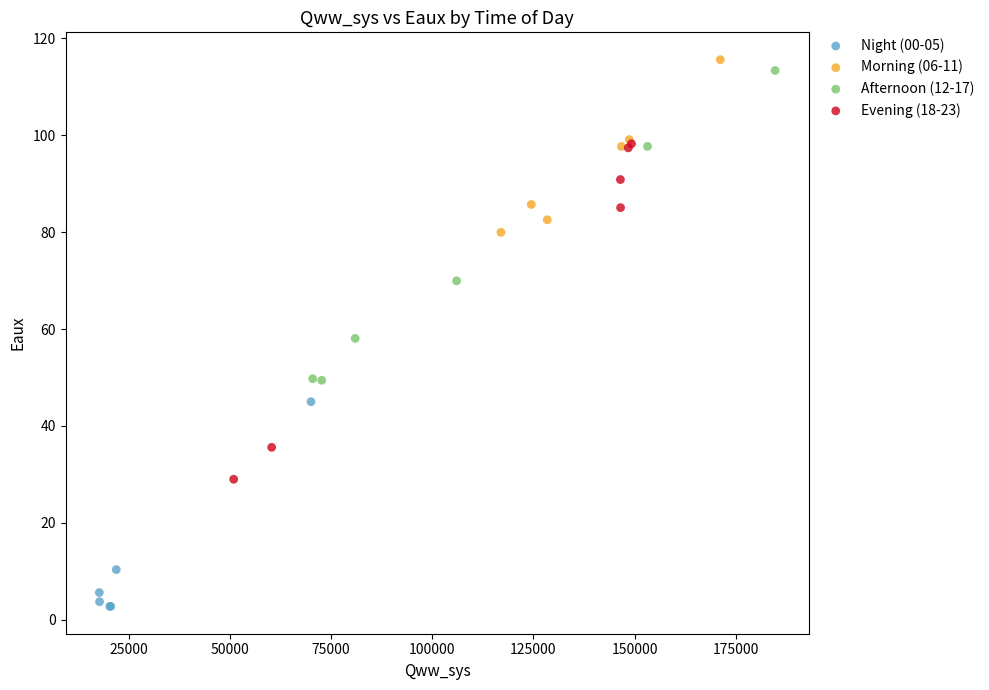

Which series reaches the minimum Y coordinate?

Night (00-05)